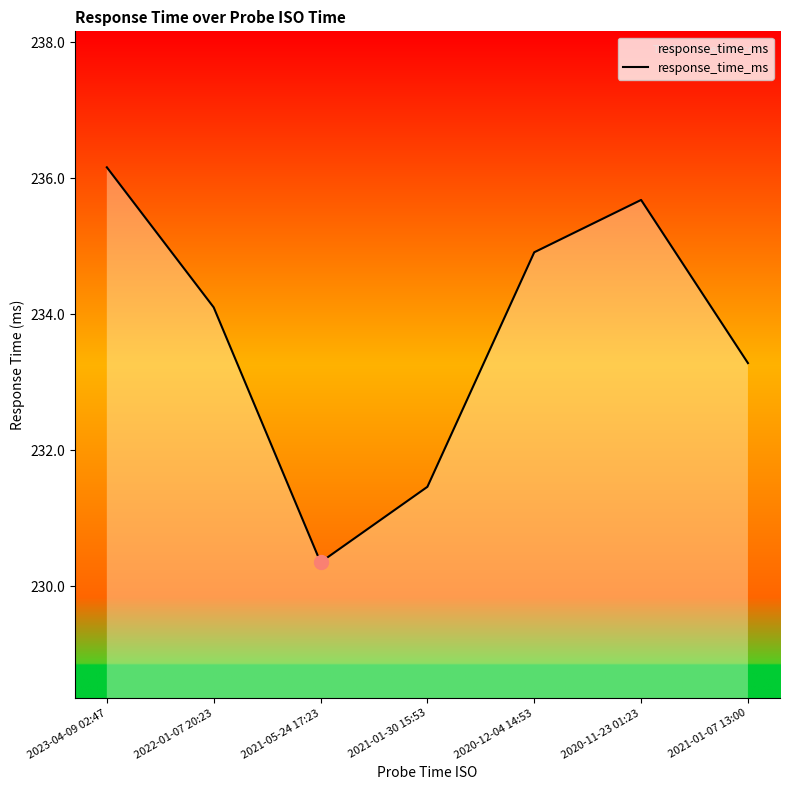

How many categories are shown in the chart?

7